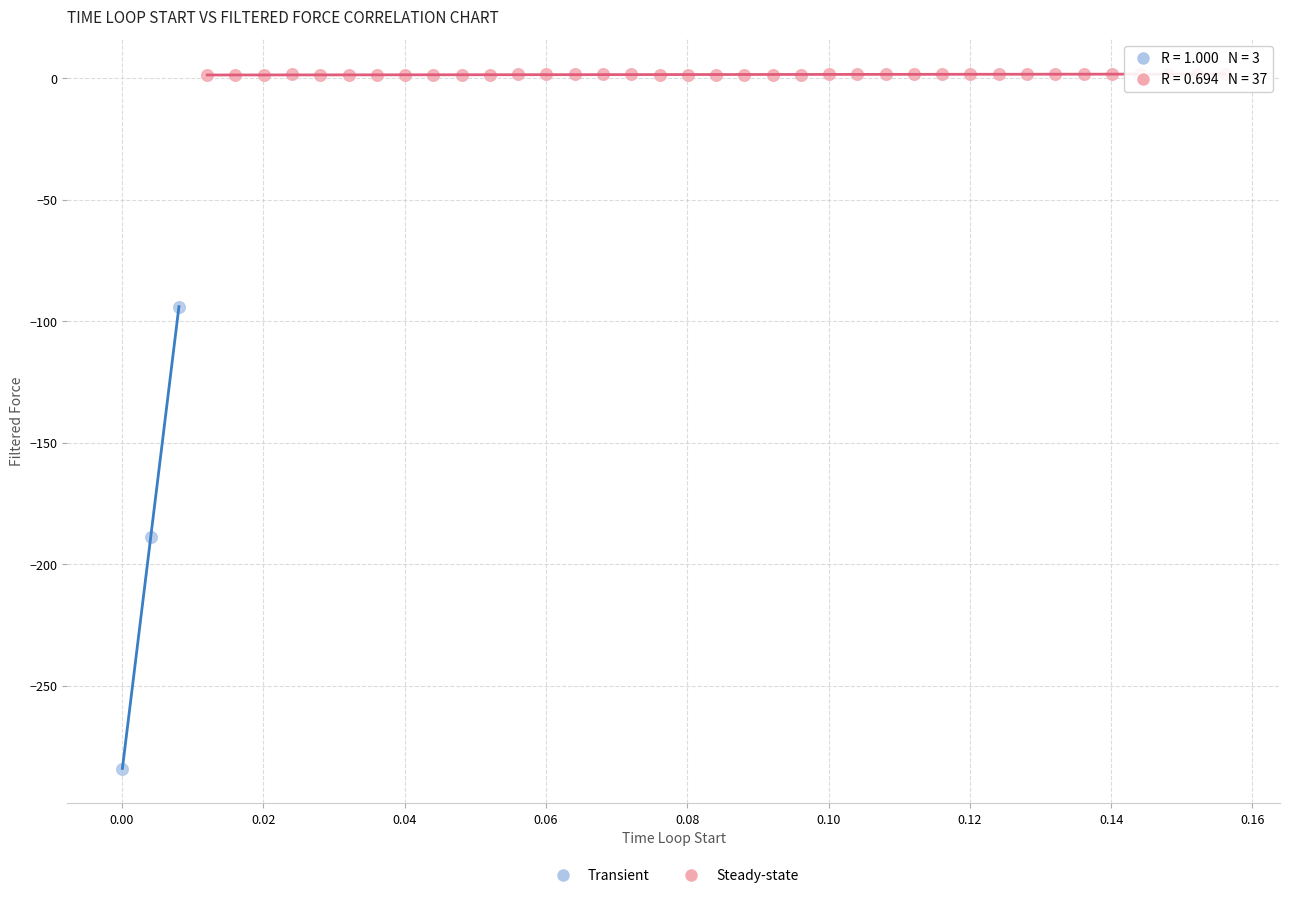

Which series contains the lowest Y value?

Transient